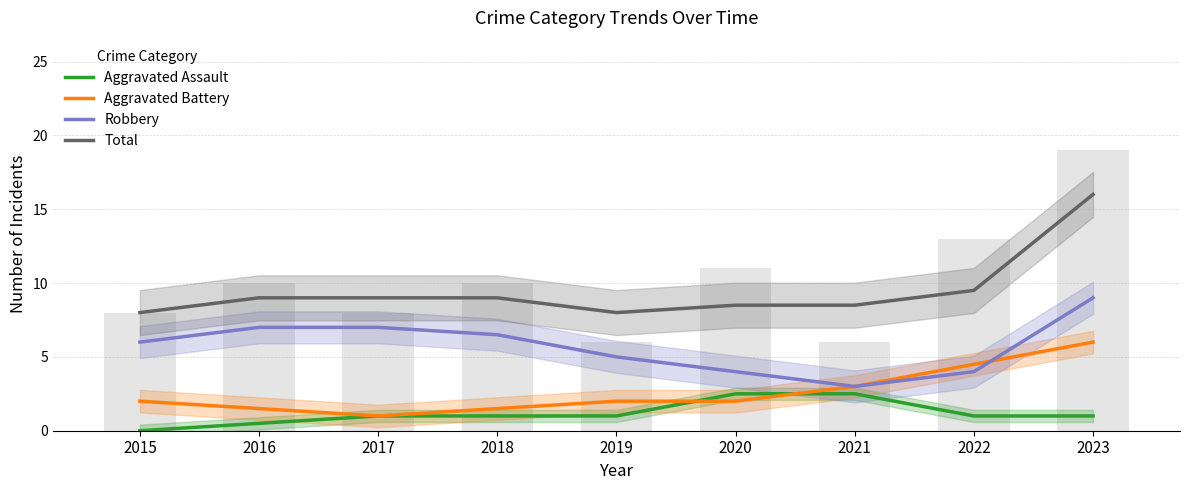

What are all the series names shown in the legend?

Aggravated Assault, Aggravated Battery, Robbery, Total